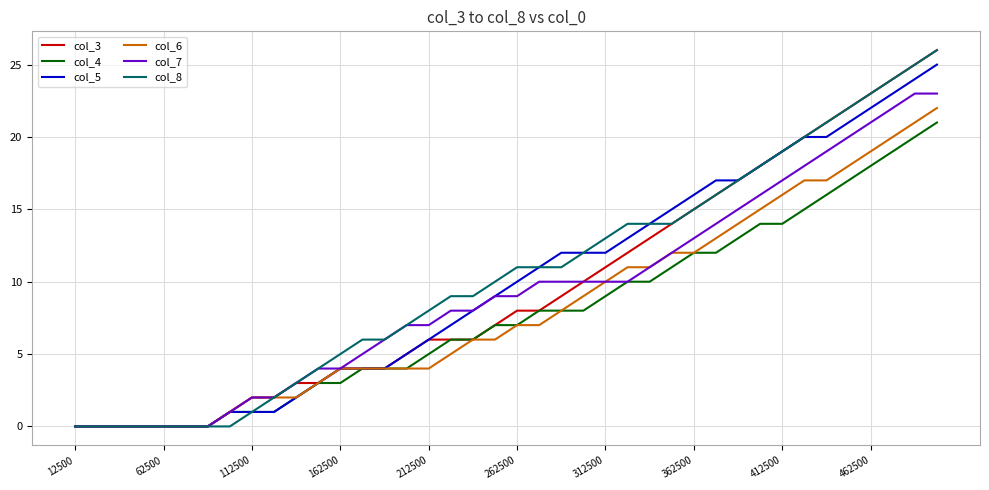

What are all the series names shown in the legend?

col_3, col_4, col_5, col_6, col_7, col_8